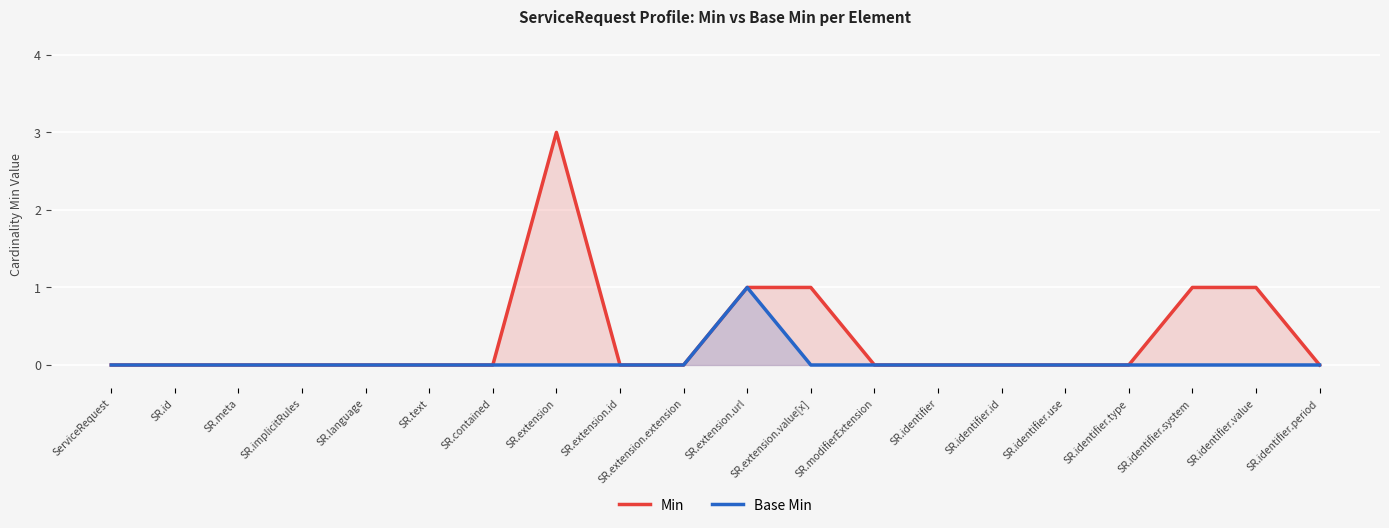

What is the spread (max minus min) of values at SR.extension?

3